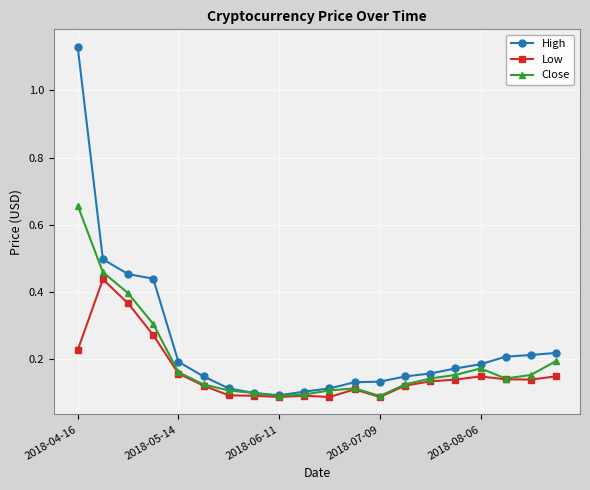

Which series has the largest total across all categories?

High